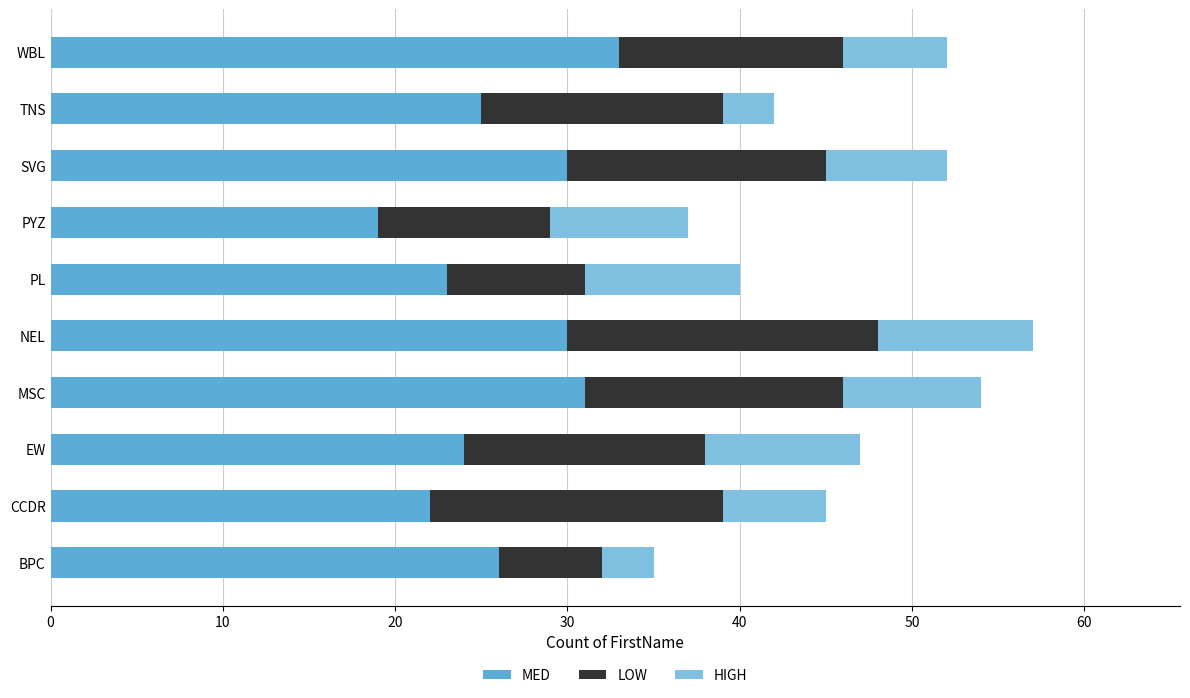

What is the difference between the maximum and minimum values in the MED series?

14